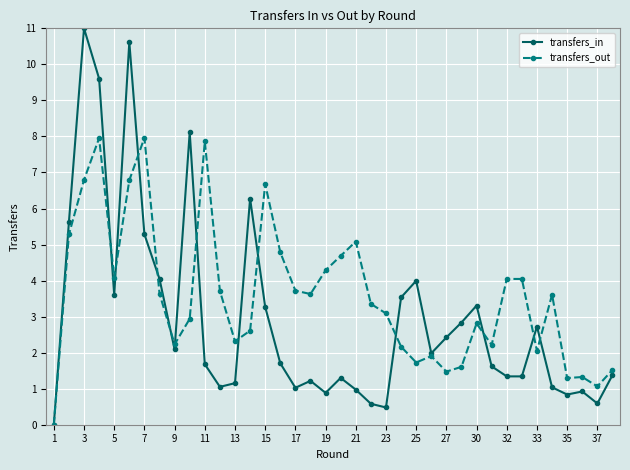

List the series in order of their overall mean, highest first.

transfers_out, transfers_in